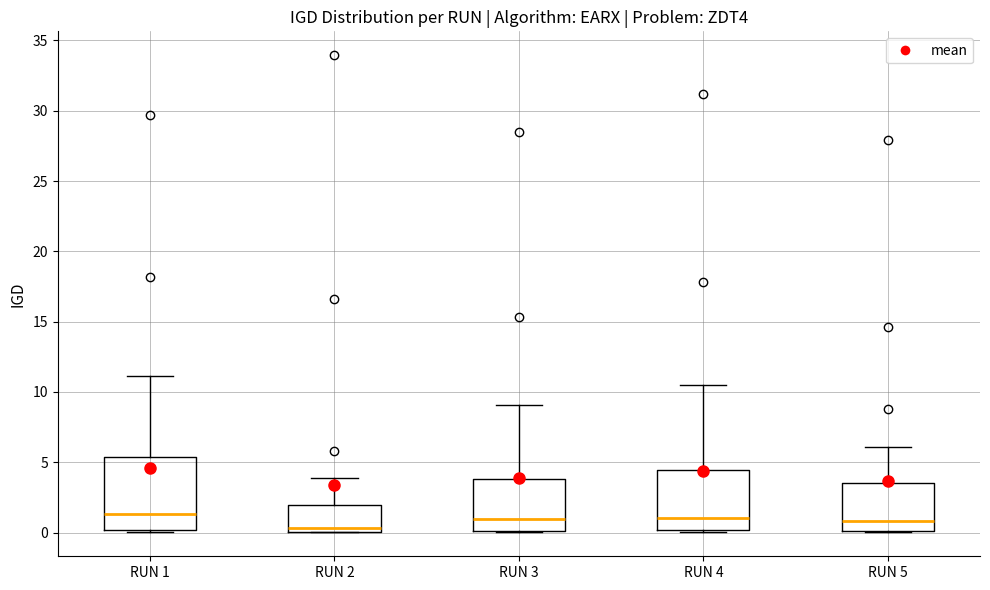

Reading left to right, transcribe this box plot: for each box, give where its median line is, the range the box spans, and where its two whiskers end, as read against the y-axis. The values are not printed on the chart, so give them approximately, as read against the axis.

RUN 1: median 1.5, box 0.0 to 5.5, whiskers 0.0 to 11.0
RUN 2: median 0.5, box 0.0 to 2.0, whiskers 0.0 to 4.0
RUN 3: median 1.0, box 0.0 to 4.0, whiskers 0.0 to 9.0
RUN 4: median 1.0, box 0.0 to 4.5, whiskers 0.0 to 10.5
RUN 5: median 1.0, box 0.0 to 3.5, whiskers 0.0 to 6.0